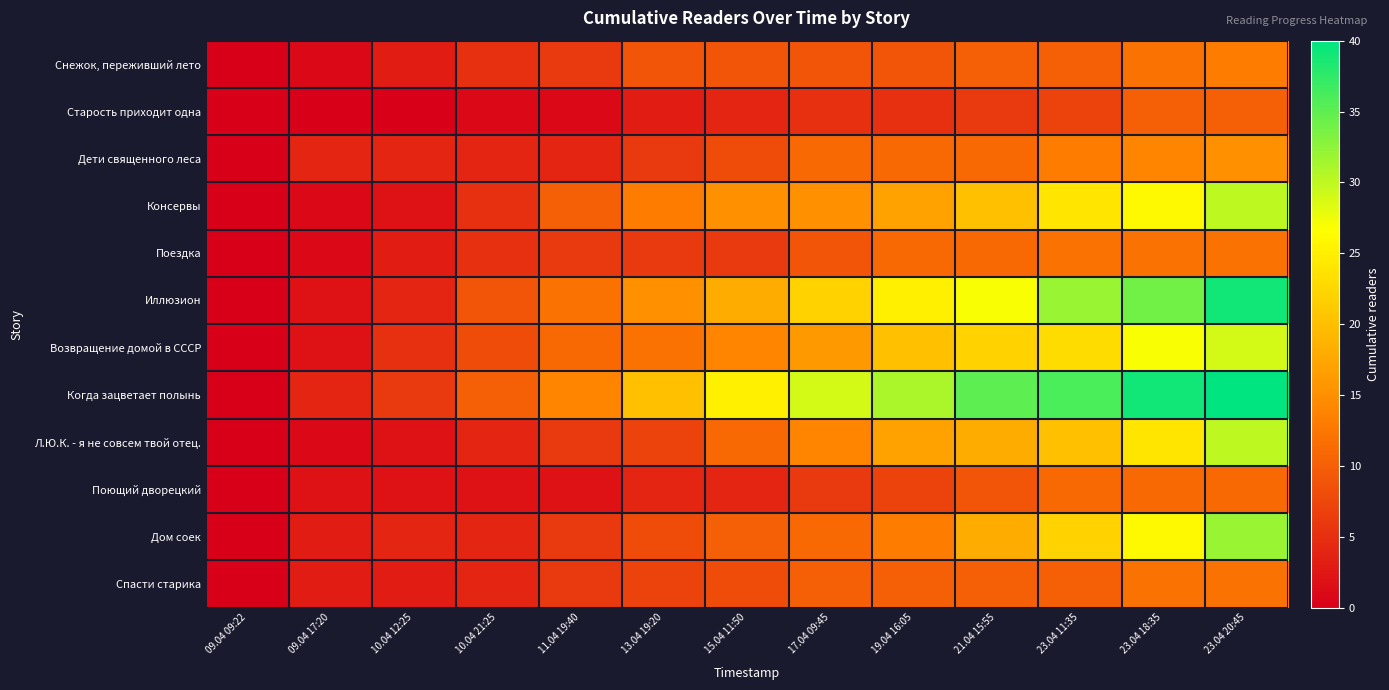

Reading left to right, list all the values displayed in this chart.

Снежок, переживший лето: 09.04 09:22=0	09.04 17:20=1	10.04 12:25=3	10.04 21:25=5	11.04 19:40=6	13.04 19:20=9	15.04 11:50=9	17.04 09:45=9	19.04 16:05=9	21.04 15:55=10	23.04 11:35=10	23.04 18:35=12	23.04 20:45=13
Старость приходит одна: 09.04 09:22=0	09.04 17:20=0	10.04 12:25=0	10.04 21:25=1	11.04 19:40=1	13.04 19:20=3	15.04 11:50=4	17.04 09:45=5	19.04 16:05=5	21.04 15:55=6	23.04 11:35=7	23.04 18:35=10	23.04 20:45=10
Дети священного леса: 09.04 09:22=0	09.04 17:20=4	10.04 12:25=4	10.04 21:25=4	11.04 19:40=4	13.04 19:20=6	15.04 11:50=8	17.04 09:45=11	19.04 16:05=11	21.04 15:55=11	23.04 11:35=13	23.04 18:35=14	23.04 20:45=15
Консервы: 09.04 09:22=0	09.04 17:20=1	10.04 12:25=2	10.04 21:25=5	11.04 19:40=10	13.04 19:20=13	15.04 11:50=15	17.04 09:45=15	19.04 16:05=17	21.04 15:55=20	23.04 11:35=24	23.04 18:35=26	23.04 20:45=30
Поездка: 09.04 09:22=0	09.04 17:20=1	10.04 12:25=3	10.04 21:25=5	11.04 19:40=6	13.04 19:20=6	15.04 11:50=6	17.04 09:45=9	19.04 16:05=11	21.04 15:55=11	23.04 11:35=12	23.04 18:35=12	23.04 20:45=12
Иллюзион: 09.04 09:22=0	09.04 17:20=2	10.04 12:25=4	10.04 21:25=9	11.04 19:40=12	13.04 19:20=15	15.04 11:50=18	17.04 09:45=22	19.04 16:05=25	21.04 15:55=27	23.04 11:35=32	23.04 18:35=34	23.04 20:45=39
Возвращение домой в СССР: 09.04 09:22=0	09.04 17:20=2	10.04 12:25=5	10.04 21:25=8	11.04 19:40=11	13.04 19:20=12	15.04 11:50=14	17.04 09:45=16	19.04 16:05=20	21.04 15:55=22	23.04 11:35=23	23.04 18:35=27	23.04 20:45=29
Когда зацветает полынь: 09.04 09:22=0	09.04 17:20=4	10.04 12:25=6	10.04 21:25=10	11.04 19:40=14	13.04 19:20=20	15.04 11:50=25	17.04 09:45=29	19.04 16:05=31	21.04 15:55=35	23.04 11:35=36	23.04 18:35=39	23.04 20:45=40
Л.Ю.К. - я не совсем твой отец.: 09.04 09:22=0	09.04 17:20=1	10.04 12:25=2	10.04 21:25=4	11.04 19:40=6	13.04 19:20=7	15.04 11:50=11	17.04 09:45=14	19.04 16:05=17	21.04 15:55=18	23.04 11:35=20	23.04 18:35=24	23.04 20:45=30
Поющий дворецкий: 09.04 09:22=0	09.04 17:20=2	10.04 12:25=2	10.04 21:25=2	11.04 19:40=2	13.04 19:20=4	15.04 11:50=4	17.04 09:45=6	19.04 16:05=7	21.04 15:55=9	23.04 11:35=11	23.04 18:35=11	23.04 20:45=11
Дом соек: 09.04 09:22=0	09.04 17:20=3	10.04 12:25=4	10.04 21:25=4	11.04 19:40=6	13.04 19:20=8	15.04 11:50=10	17.04 09:45=11	19.04 16:05=13	21.04 15:55=18	23.04 11:35=22	23.04 18:35=26	23.04 20:45=32
Спасти старика: 09.04 09:22=0	09.04 17:20=3	10.04 12:25=3	10.04 21:25=4	11.04 19:40=6	13.04 19:20=7	15.04 11:50=8	17.04 09:45=10	19.04 16:05=10	21.04 15:55=10	23.04 11:35=10	23.04 18:35=12	23.04 20:45=12